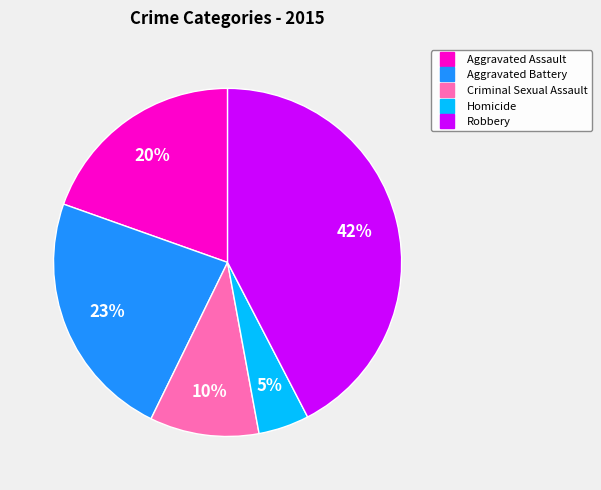

How many slices are in this pie chart?

5